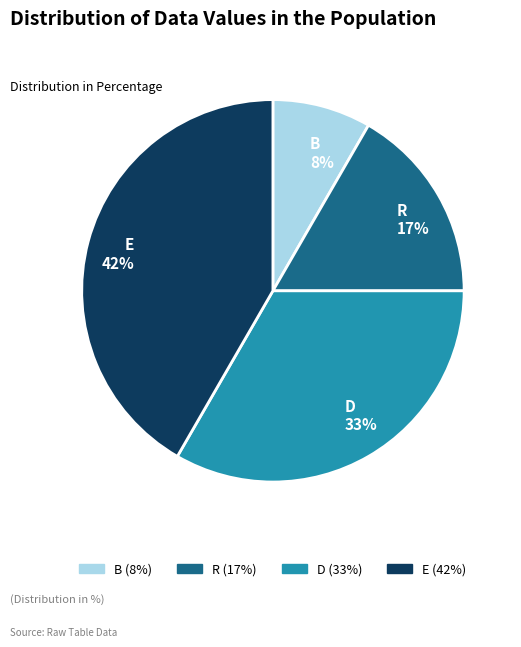

Rank the categories by value from highest to lowest.

E, D, R, B